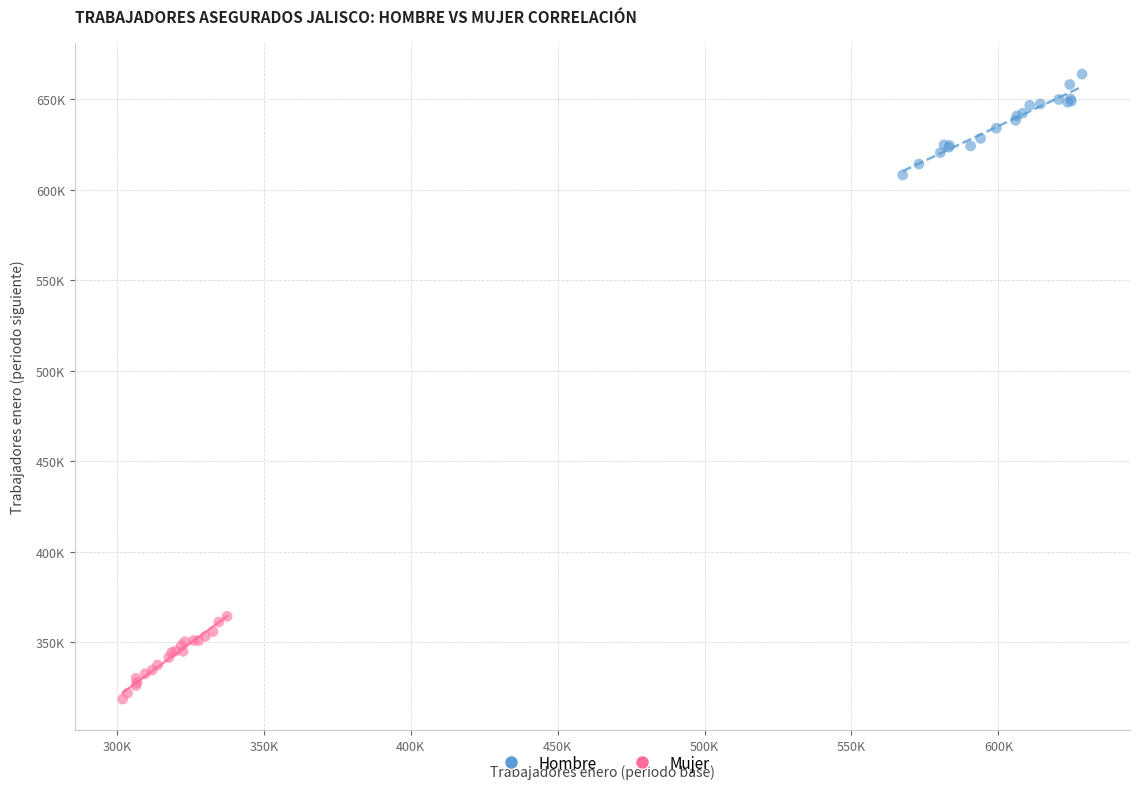

Which series has the largest Y range (max minus min)?

Hombre